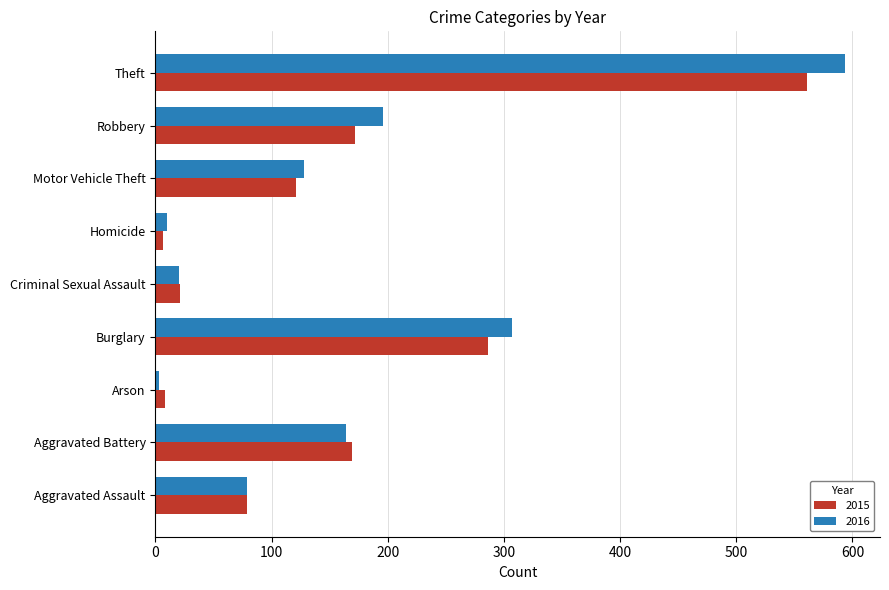

Which category has the highest value in the 2016 series?

Theft